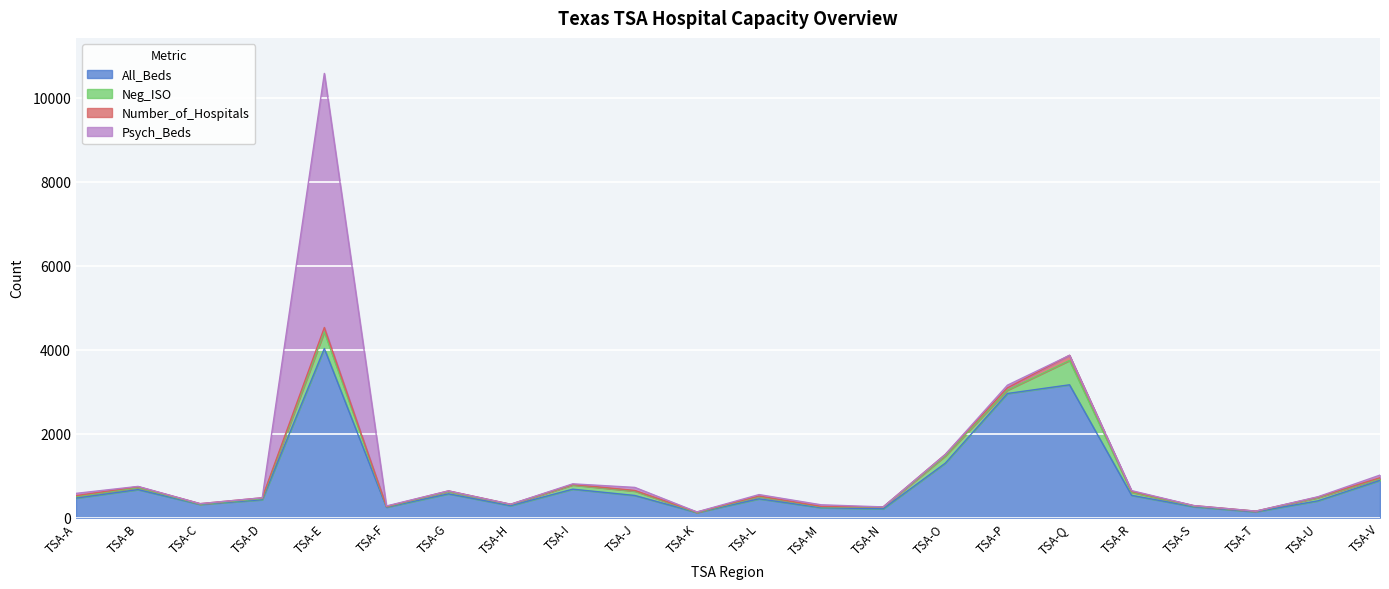

True or false: All_Beds and Number_of_Hospitals intersect in this chart.

False